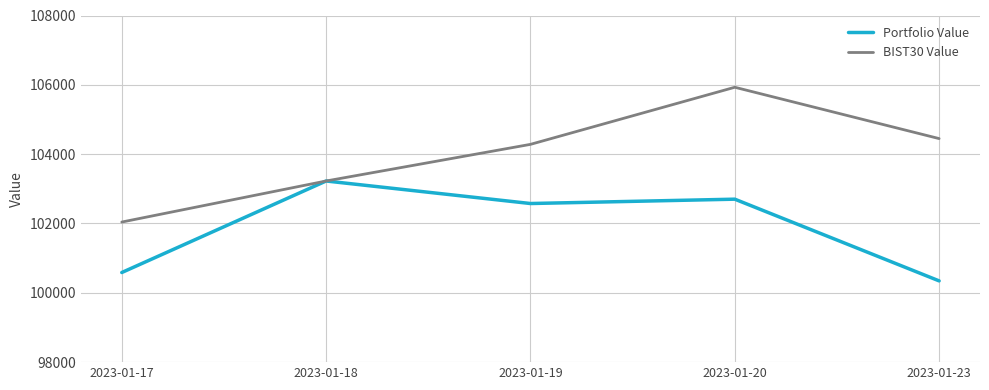

At which category is the sum across all series the highest?

2023-01-20